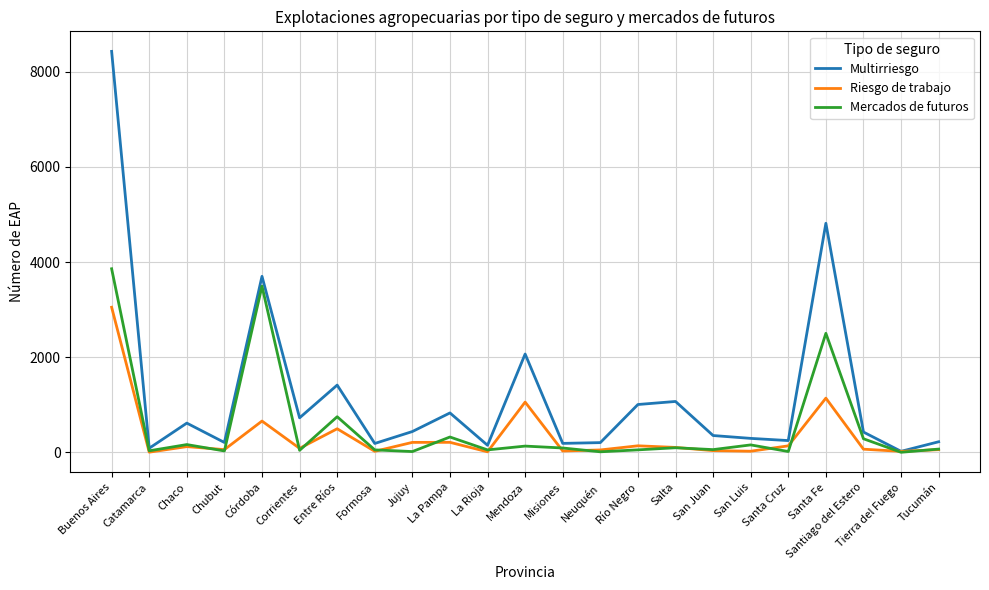

Which series has the largest total across all categories?

Multirriesgo